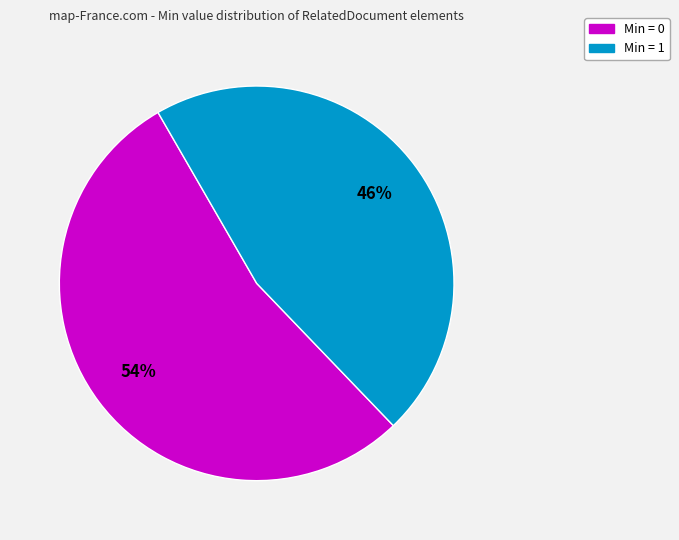

To the nearest percent, what is the average slice percentage?

50%